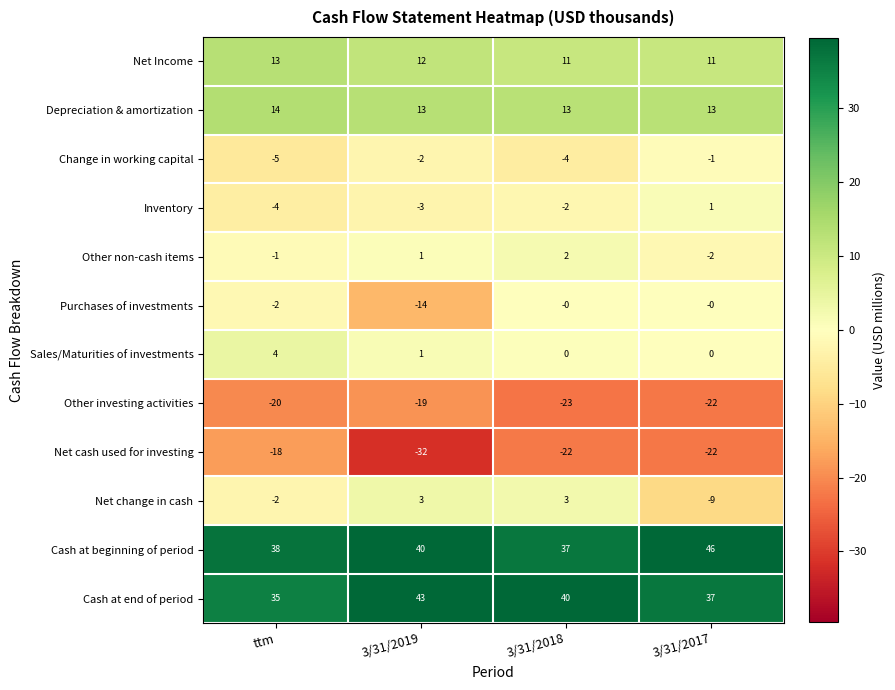

What is the sum of all Net Income values?

47